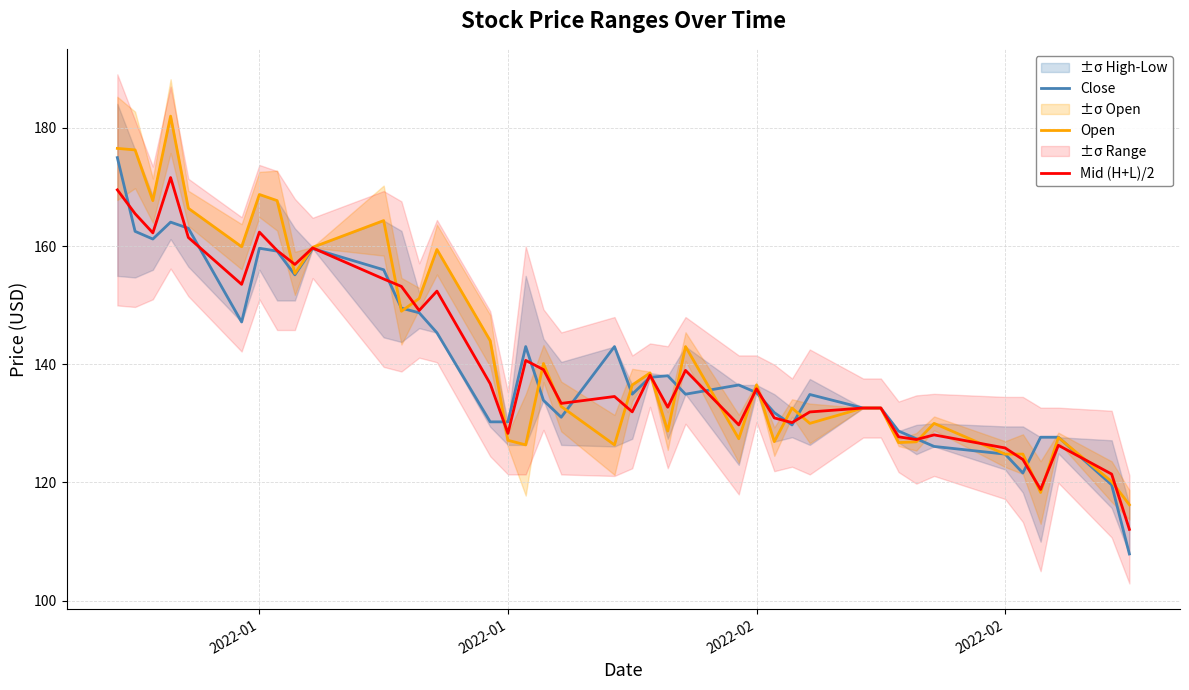

What is the difference between the second highest and second lowest values in the Close series?

44.5